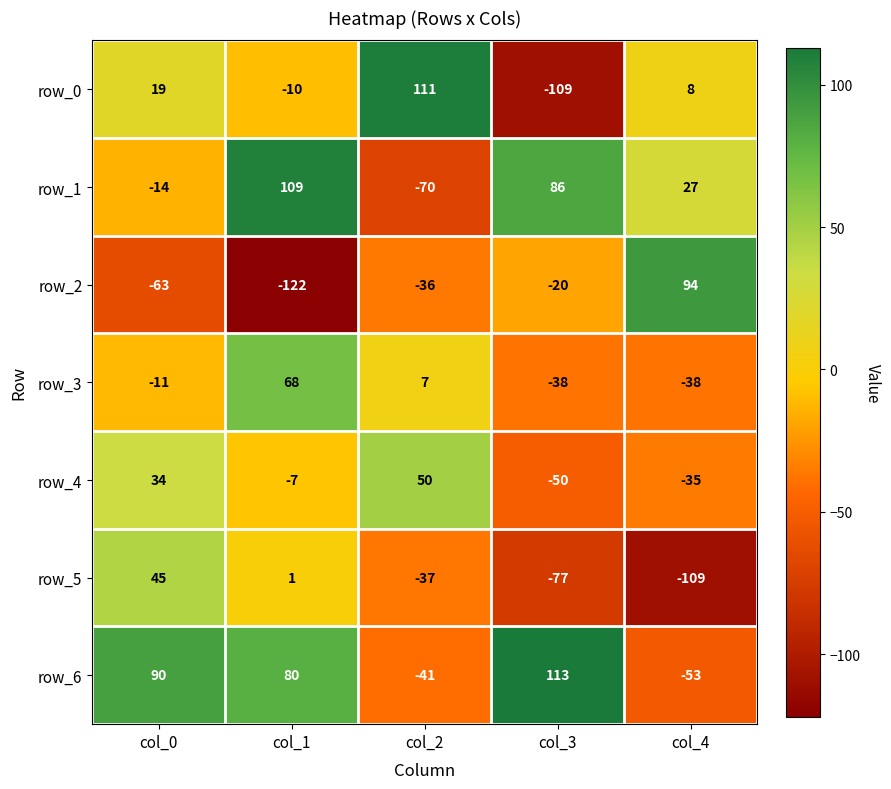

What is the difference between the row_6 values at col_3 and col_0?

23